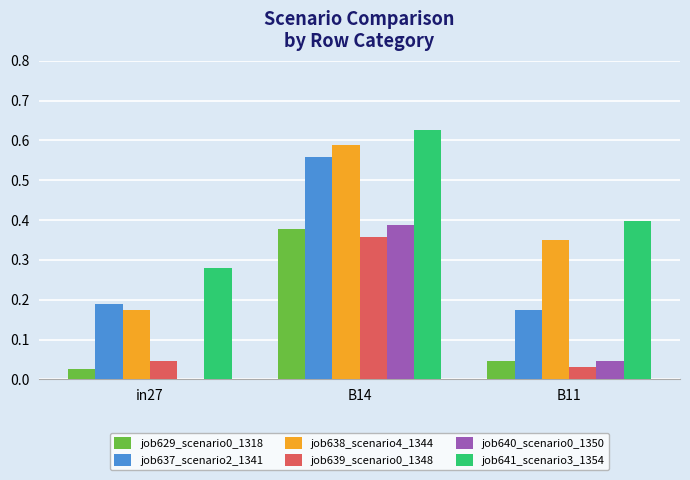

How many positive values does the job640_scenario0_1350 series have?

2